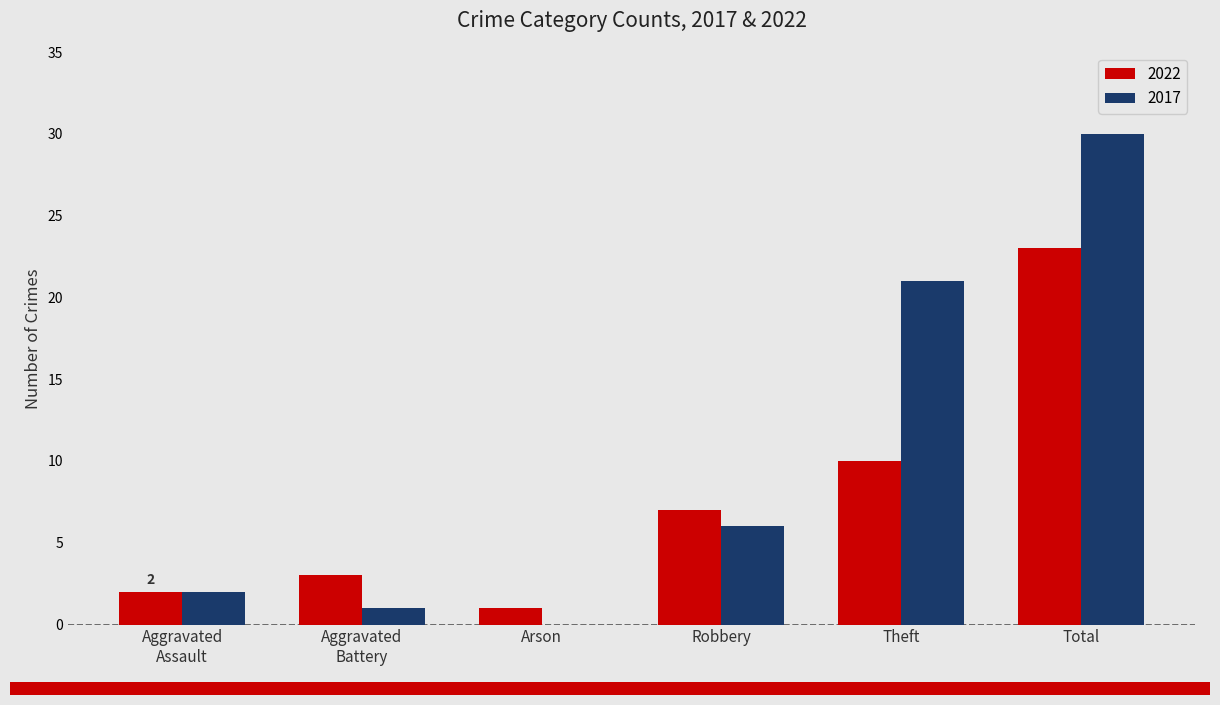

How many groups of bars are there?

6